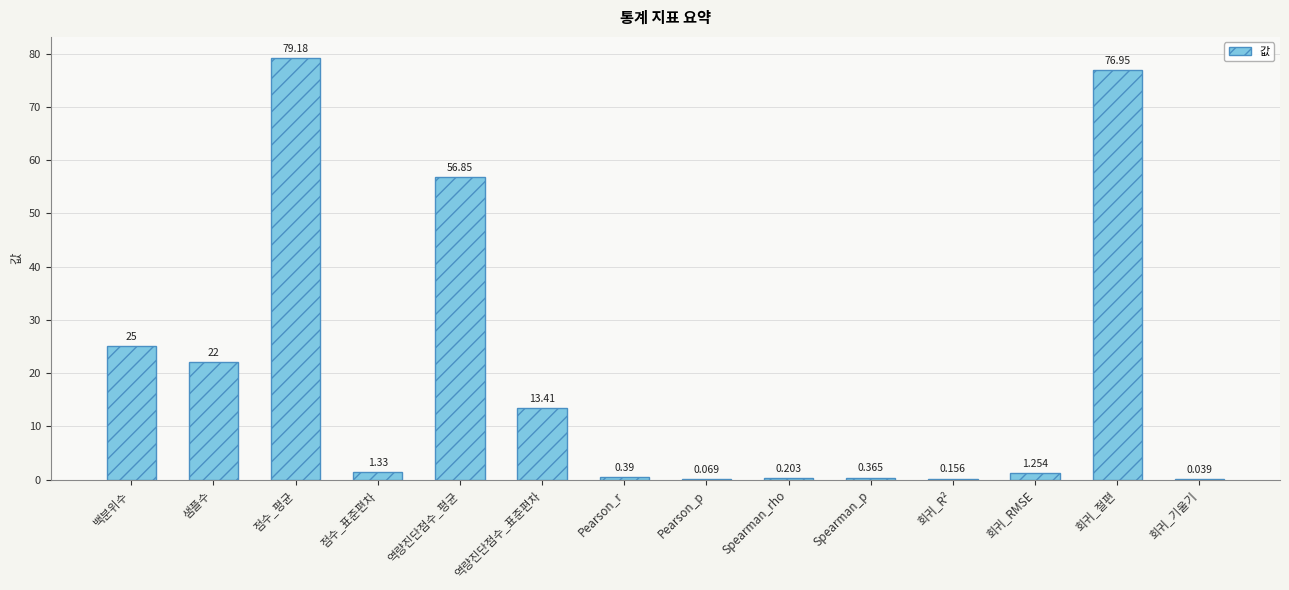

At which category does the chart reach its peak across all series?

점수_평균